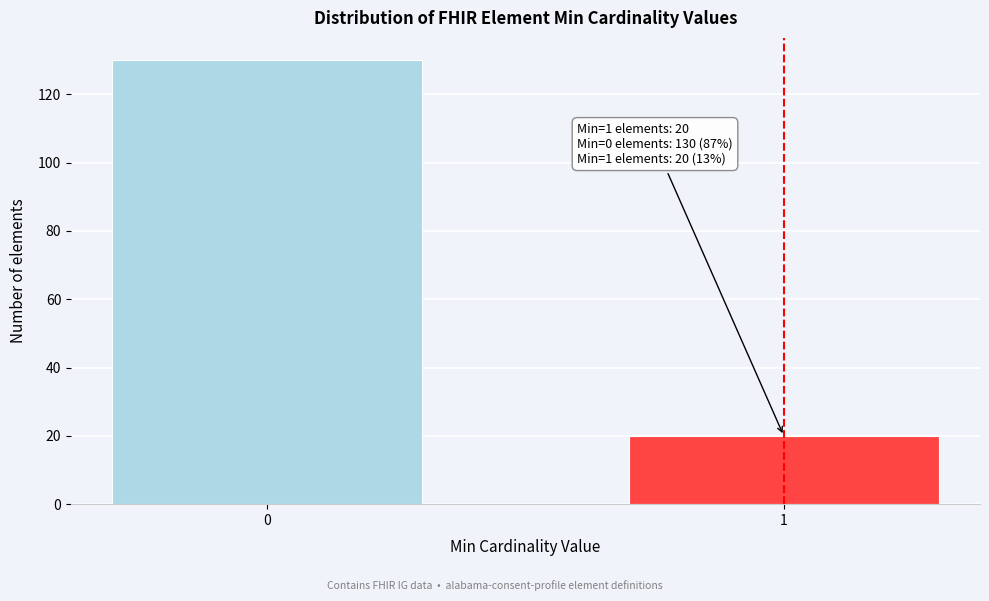

Reading right to left, extract all data points from this chart.

20	130